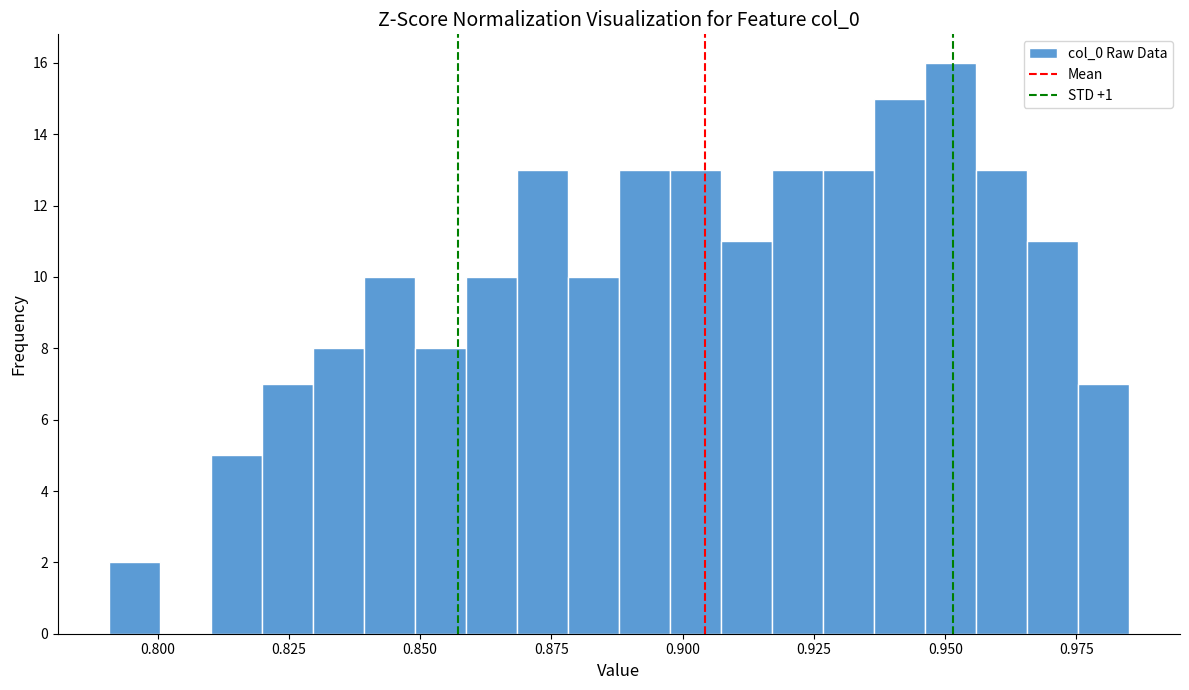

Read against the x-axis, roughly where is the centre of the tallest bar?

0.950